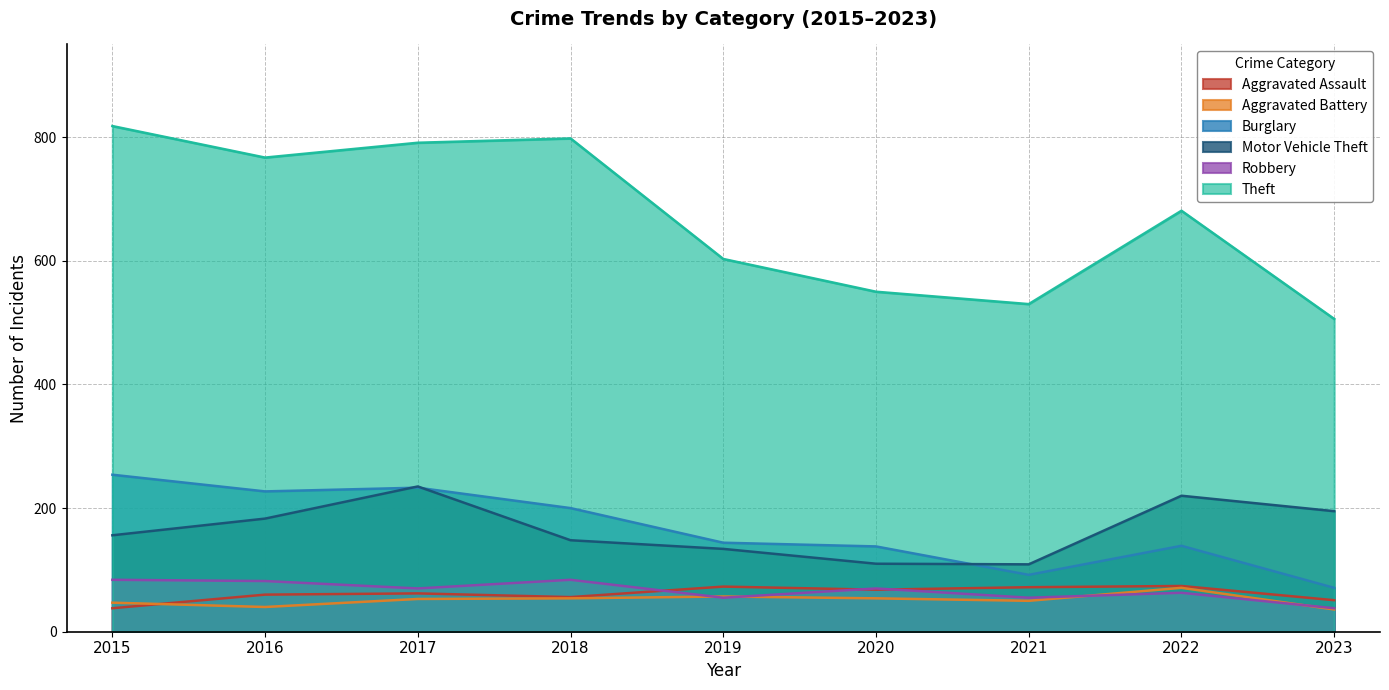

Where is the first local maximum for Theft?

2018